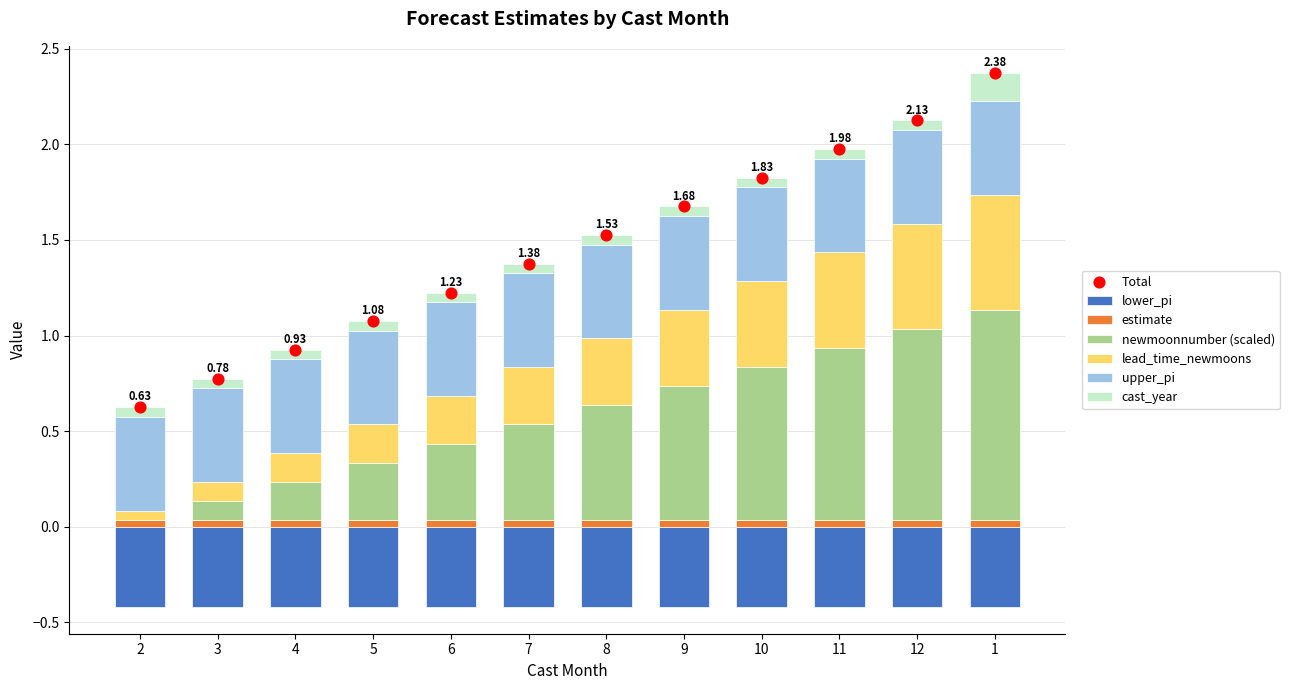

At how many categories does at least one series exceed 0?

12